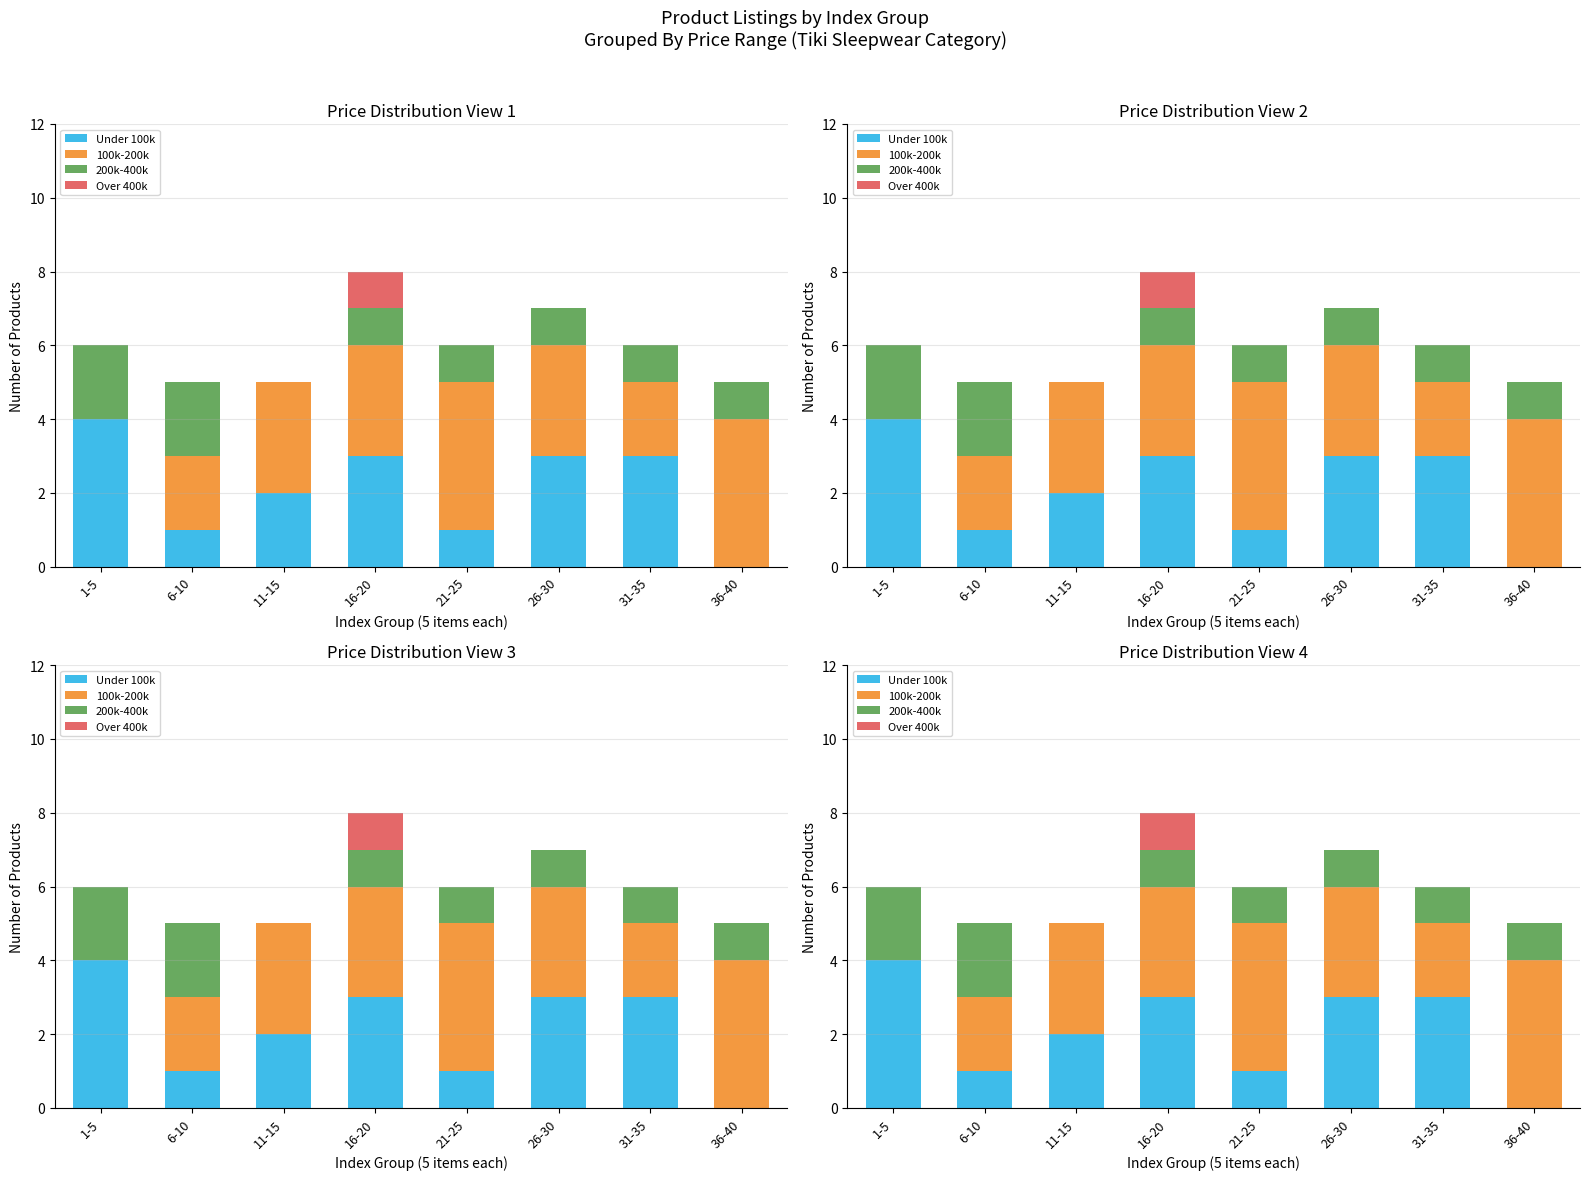

Rank the categories by 100k-200k value from highest to lowest.

21-25, 36-40, 11-15, 16-20, 26-30, 6-10, 31-35, 1-5